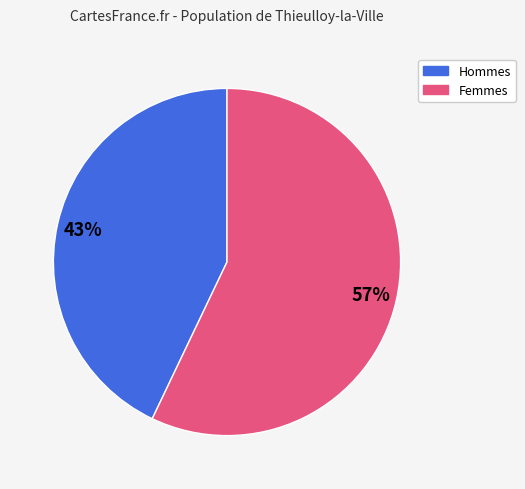

To the nearest percent, what is the difference between the largest and smallest slice percentages?

14%